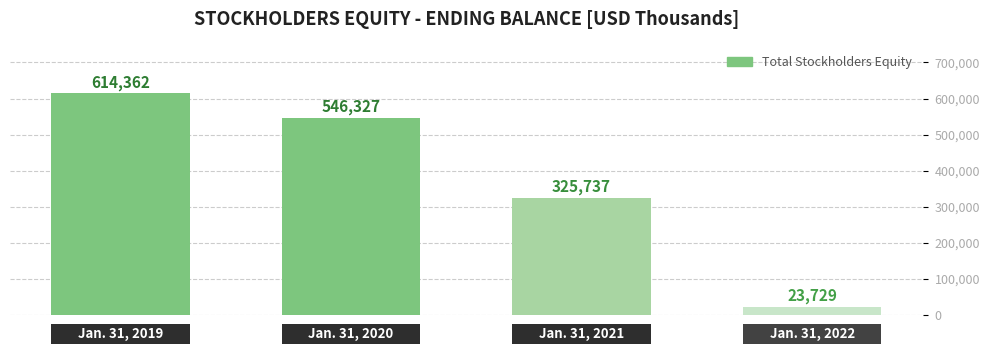

What is the greatest value displayed?

614362